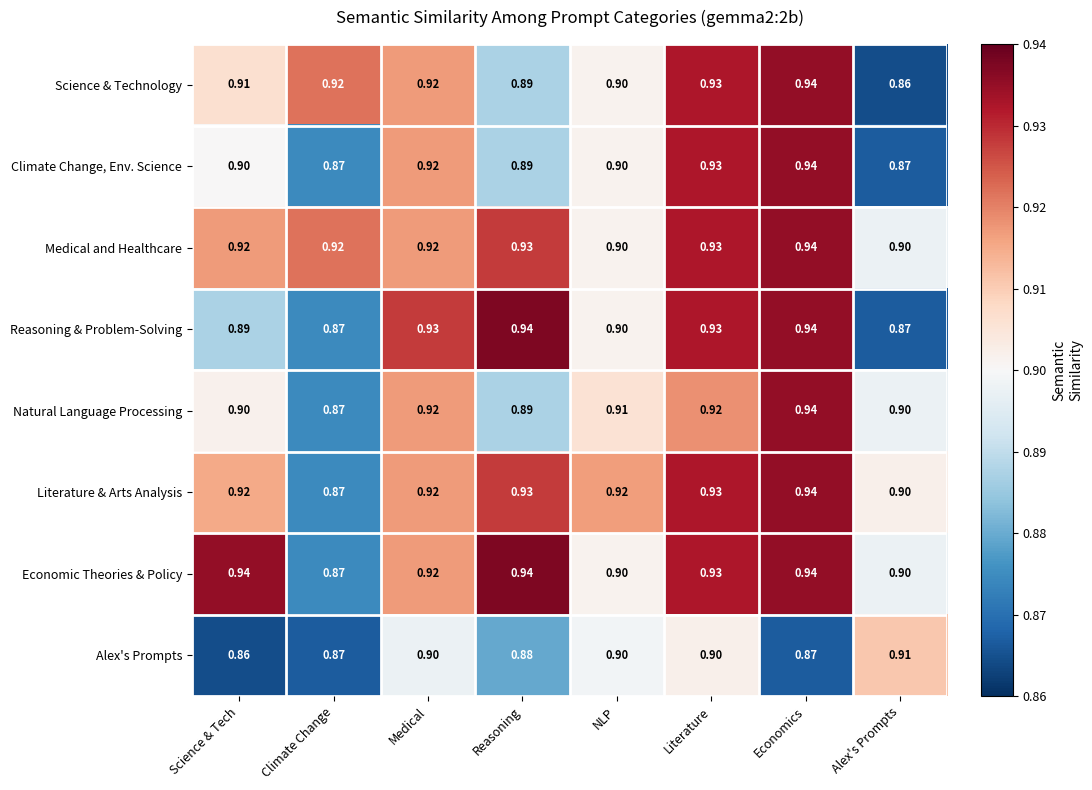

At which label is Economic Theories & Policy closest to 0?

Climate Change